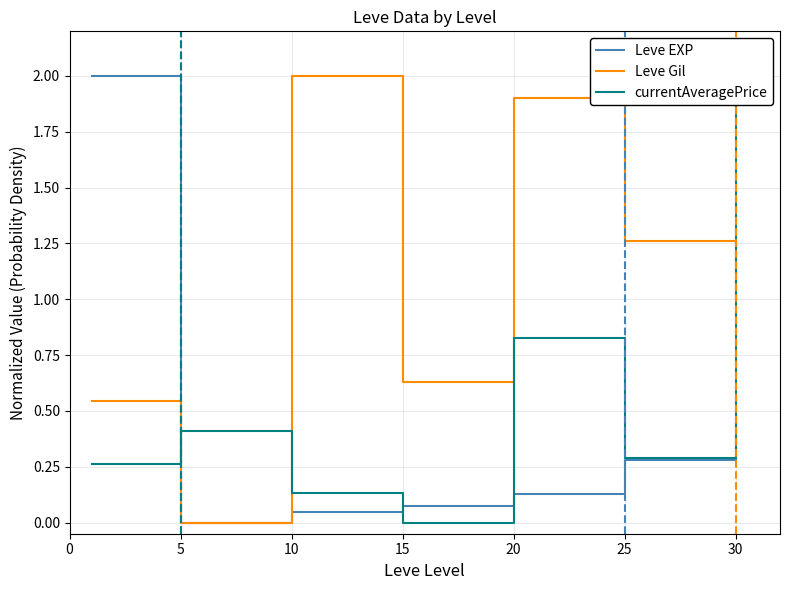

True or false: Leve EXP has a value of 0.0 at 20.

False